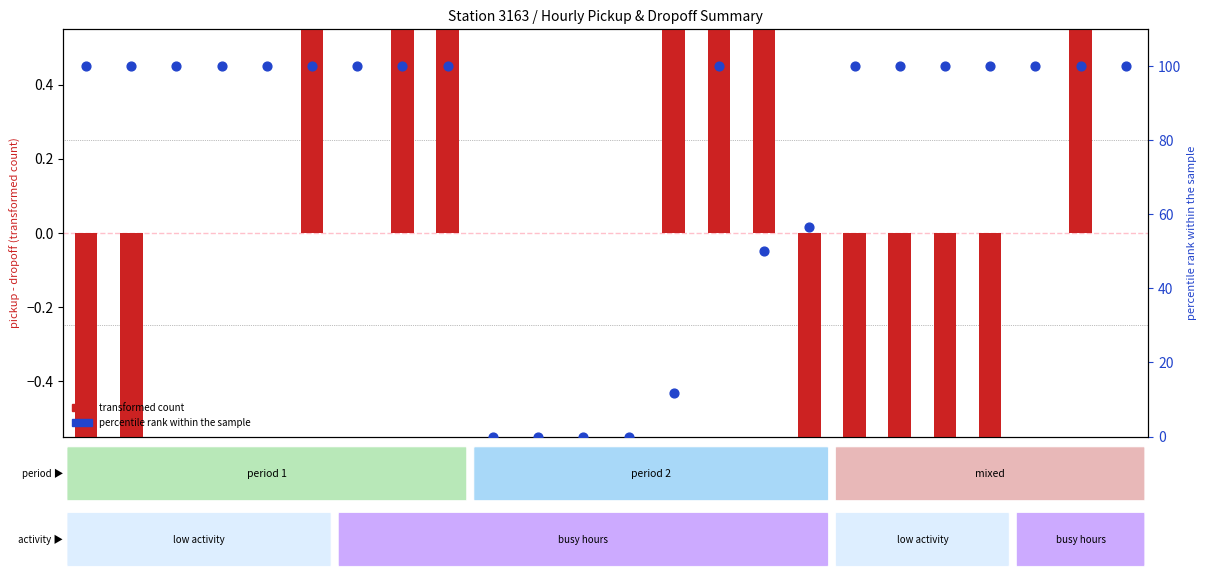

What are all the series names shown in the legend?

transformed count, percentile rank within the sample